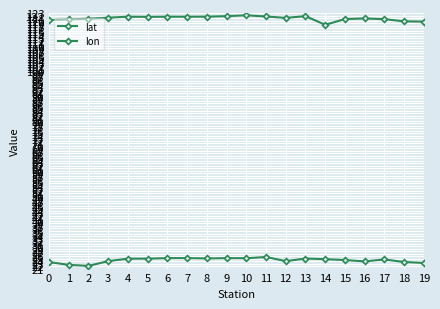

How many series are shown in this chart?

2